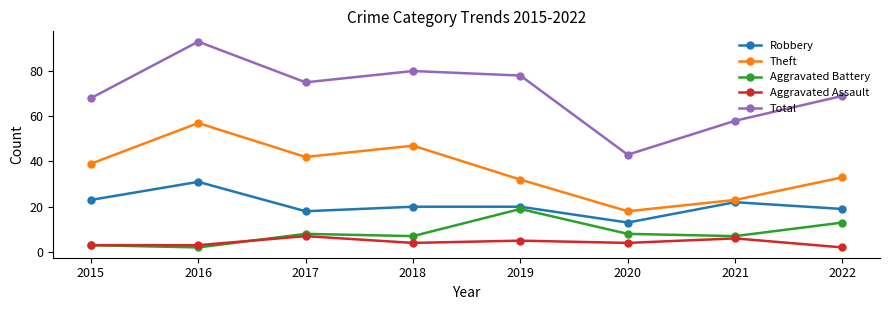

What are all the series names shown in the legend?

Robbery, Theft, Aggravated Battery, Aggravated Assault, Total